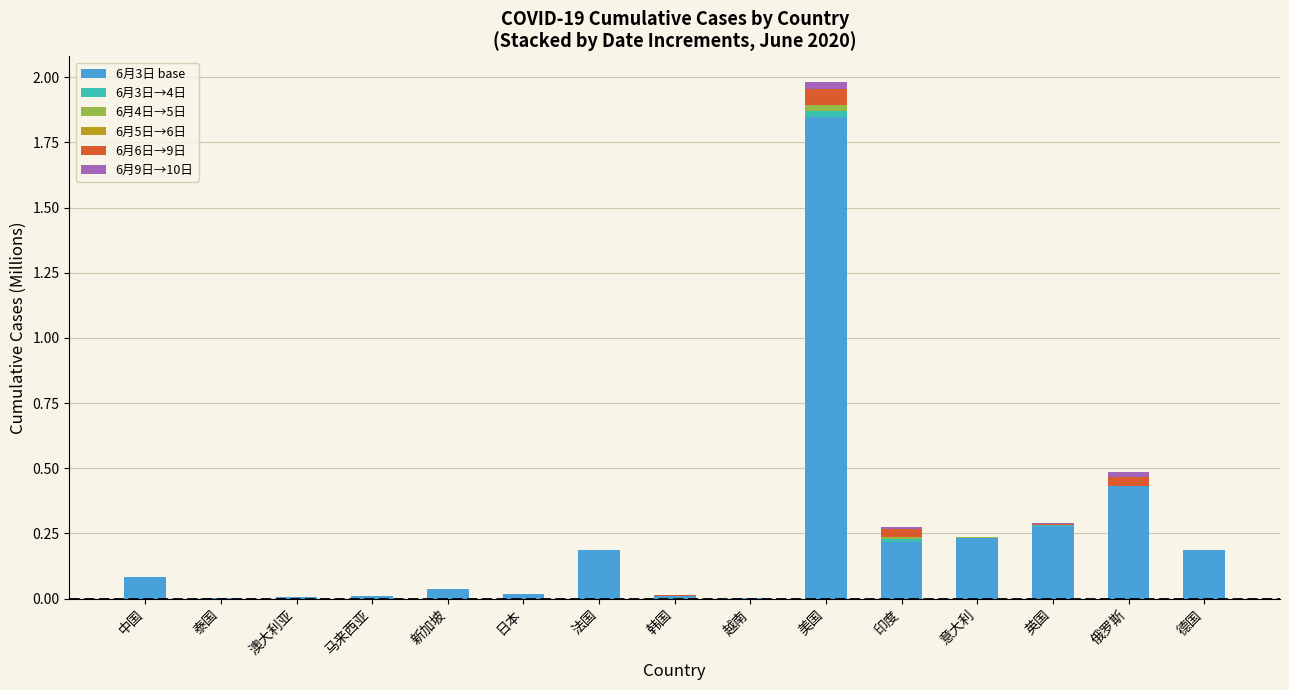

Are the bars horizontal?

No